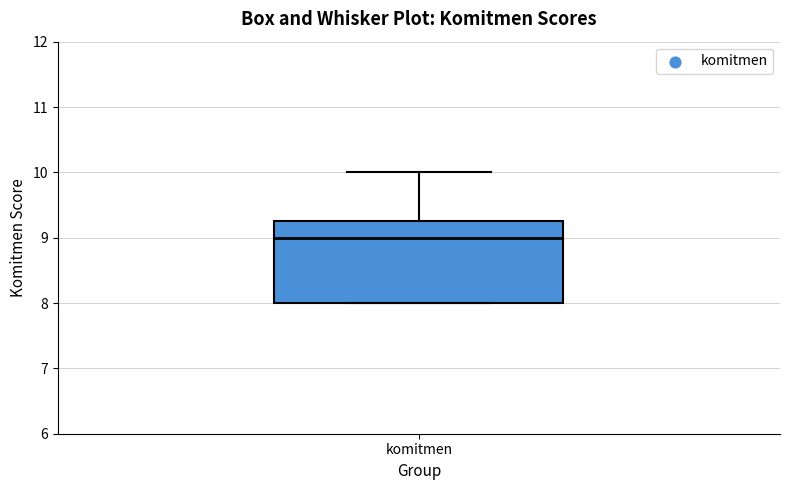

Transcribe this box plot: give where the median line is, the range the box spans, and where the two whiskers end, as read against the y-axis. The values are not printed on the chart, so give them approximately, as read against the axis.

median 9.0, box 8.0 to 9.3, whiskers 8.0 to 10.0